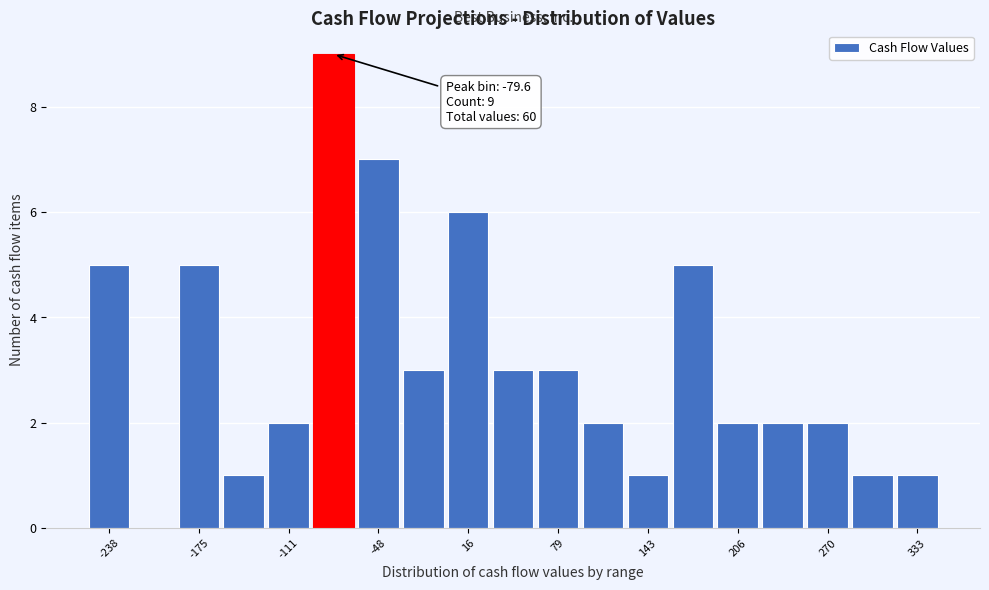

Read against the x-axis, roughly where is the centre of the tallest bar?

-80